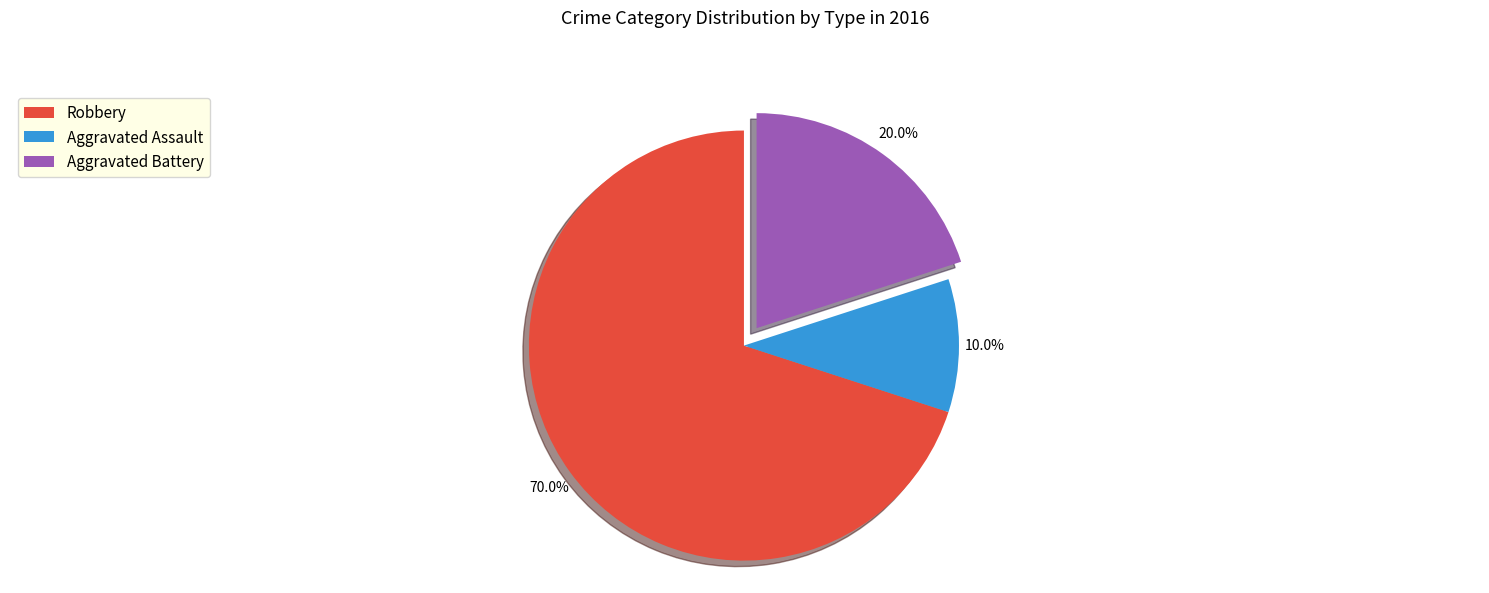

Between Aggravated Battery and Aggravated Assault, which is larger?

Aggravated Battery